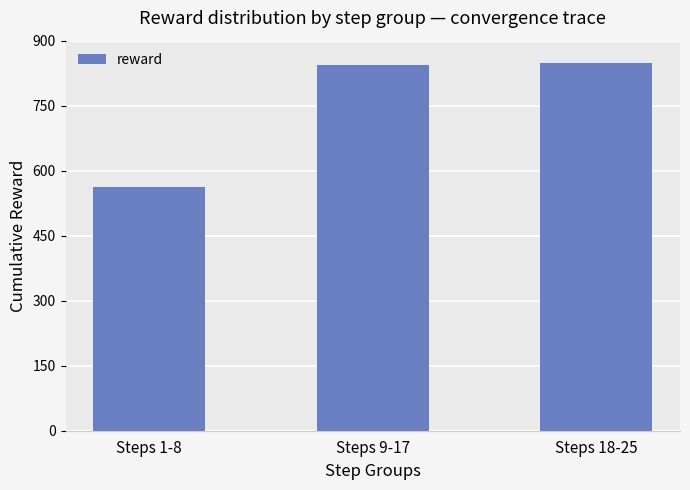

What is the greatest value displayed?

848.0